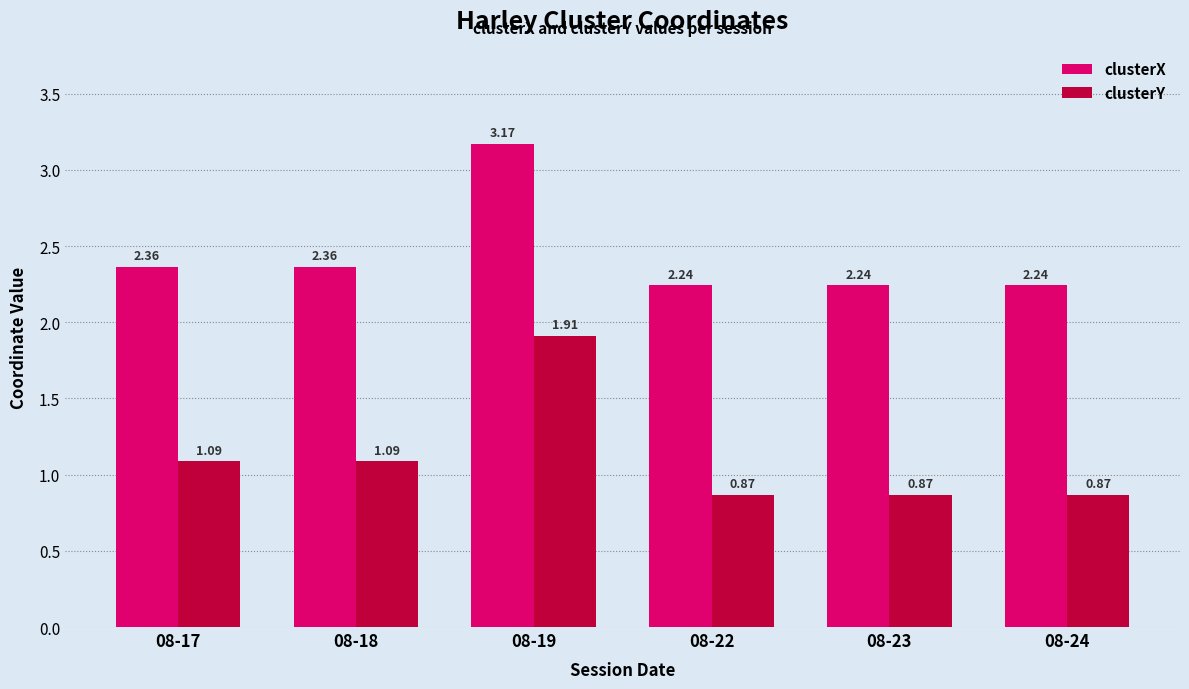

How many categories are shown in the chart?

6